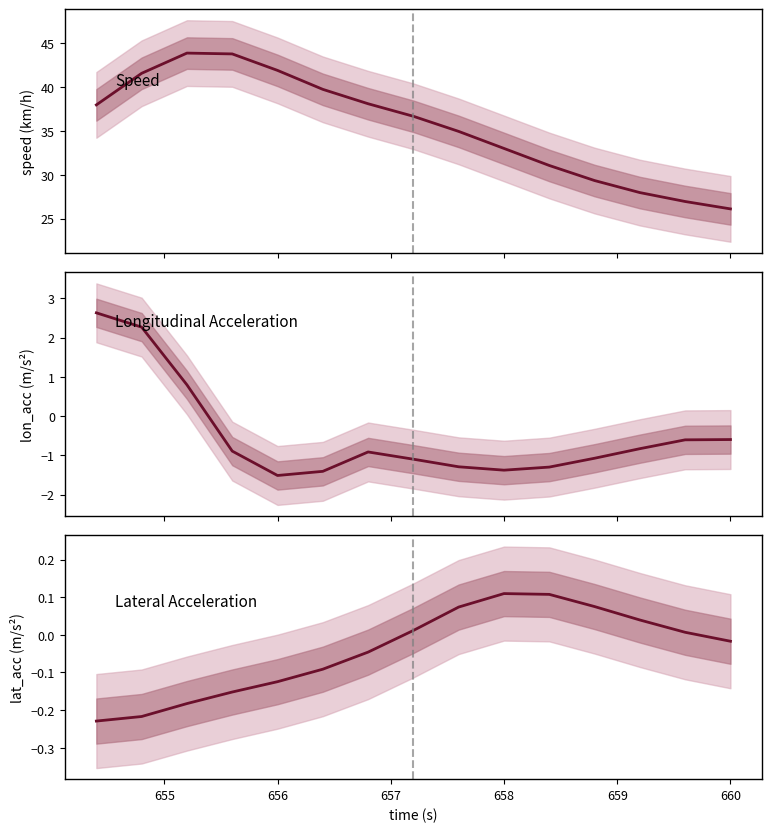

True or false: Speed has more than 2 interior local peaks.

False